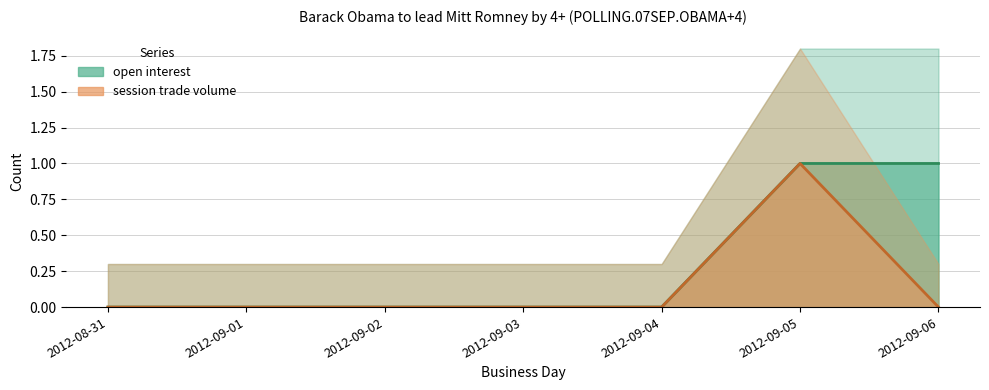

At how many categories does at least one series exceed 0?

2